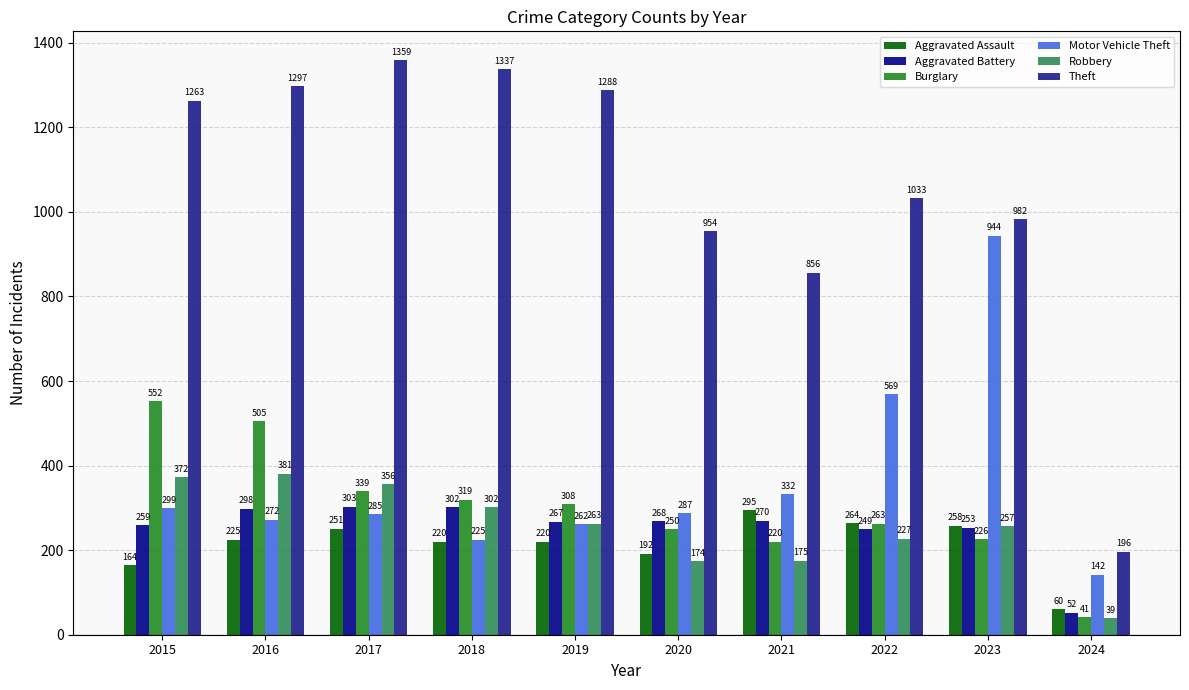

Between 2015 and 2023, which is larger?

2023